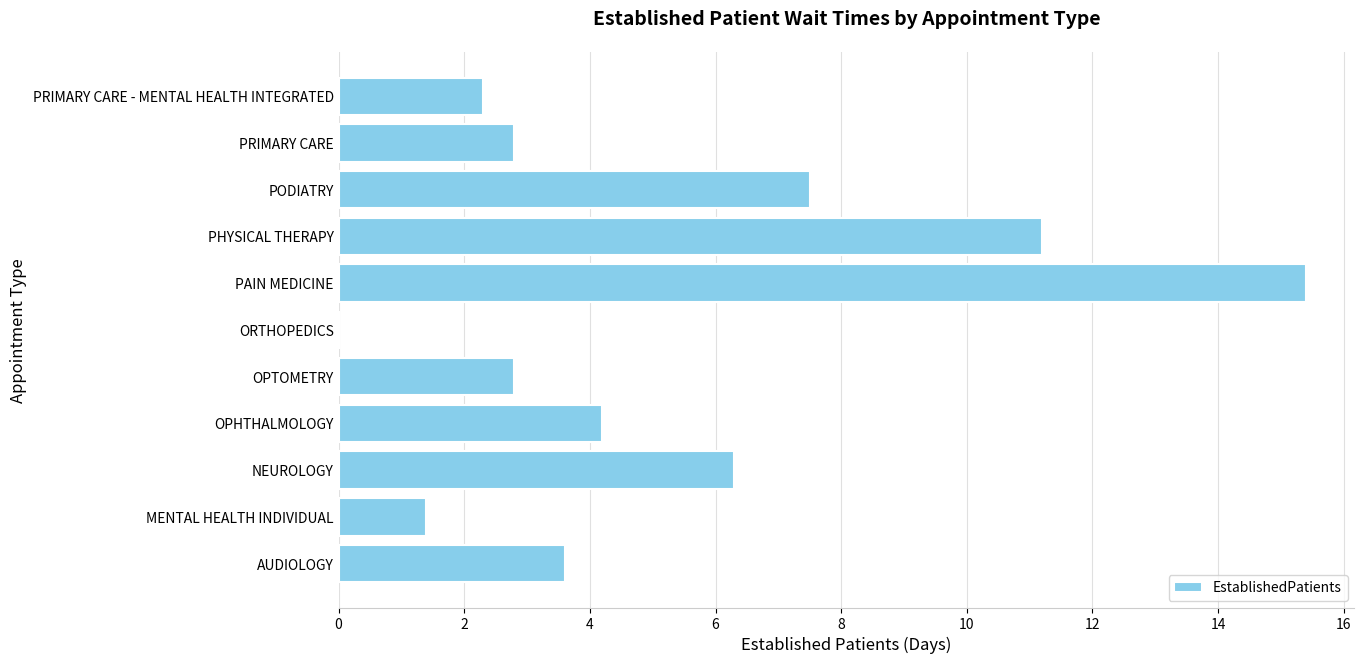

True or false: the data shows 15.4 at PAIN MEDICINE.

True